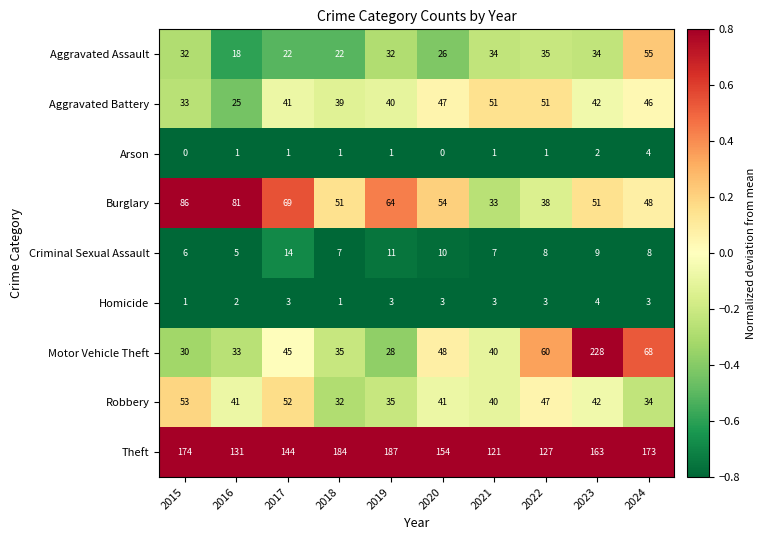

True or false: Aggravated Assault has a value of 55 at 2024.

True